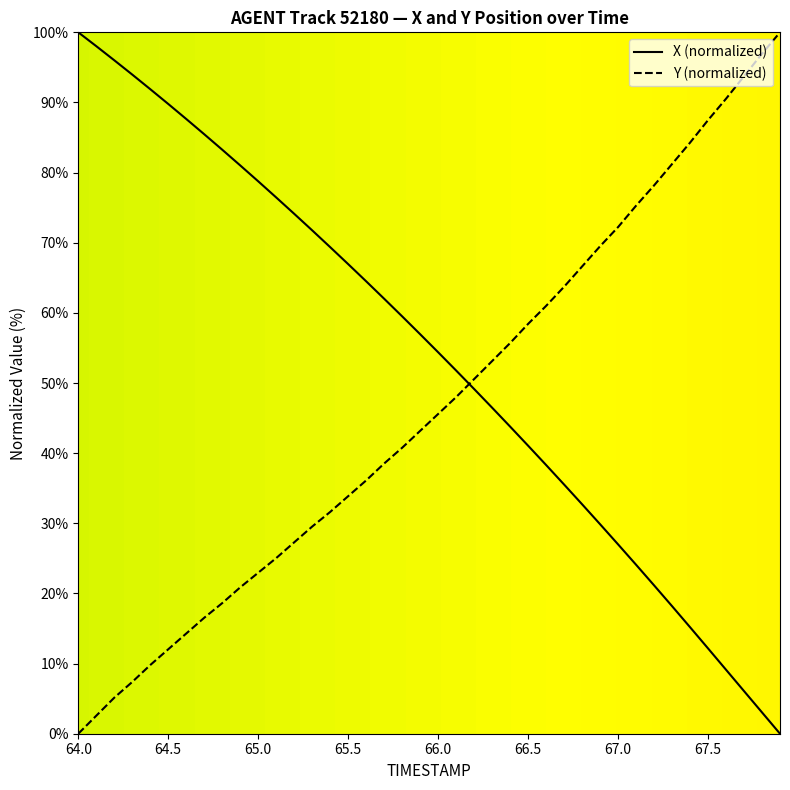

List the series in order of their overall mean, lowest first.

Y (normalized), X (normalized)